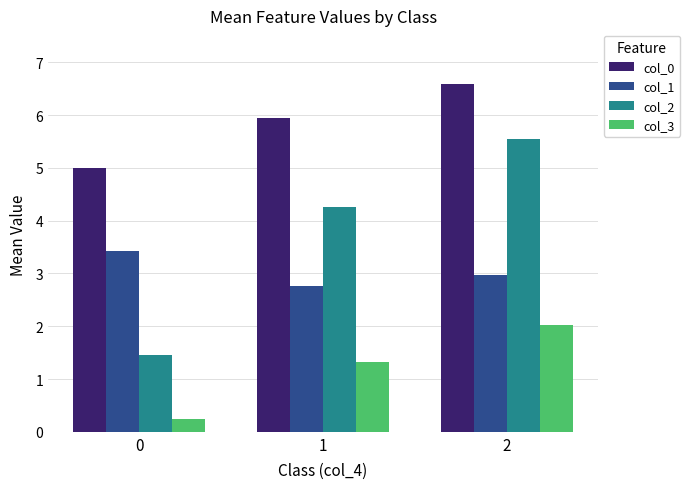

What is the spread (max minus min) of values at 0?

4.8